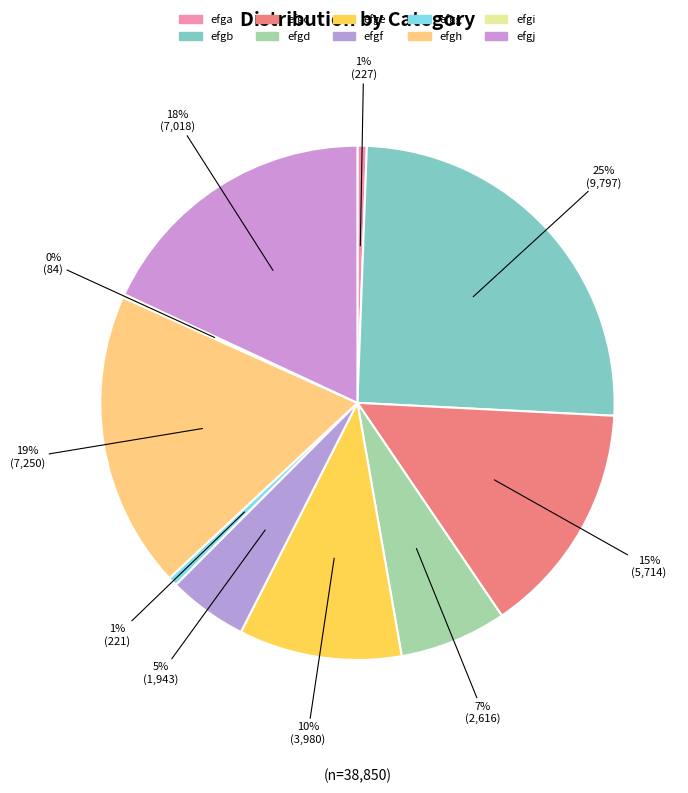

What is the change in value from efgb to efgi?

-9713